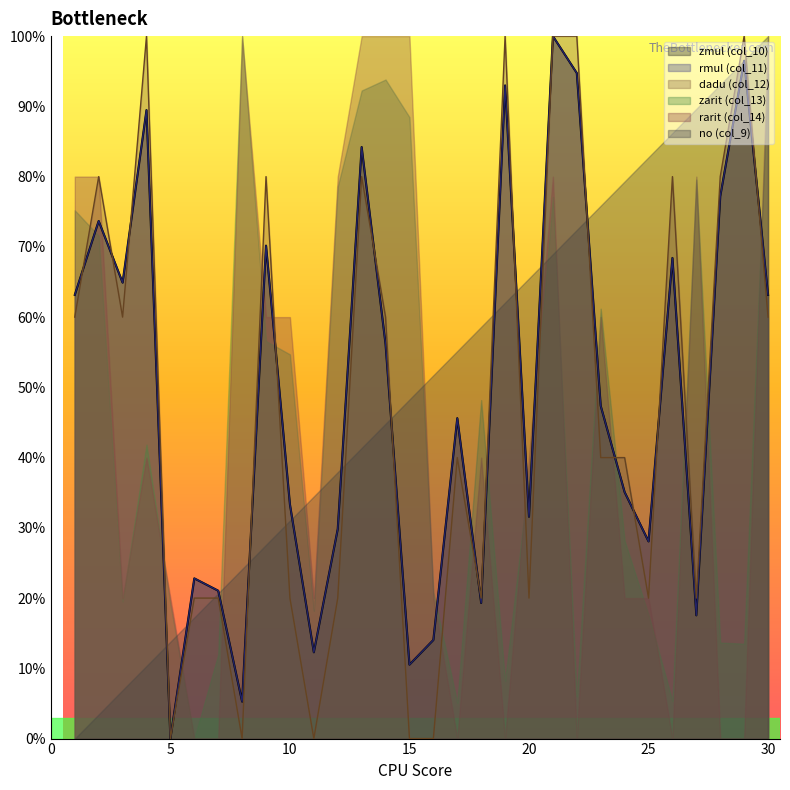

The value of rmul at 12 is 0.3. True or false?

True